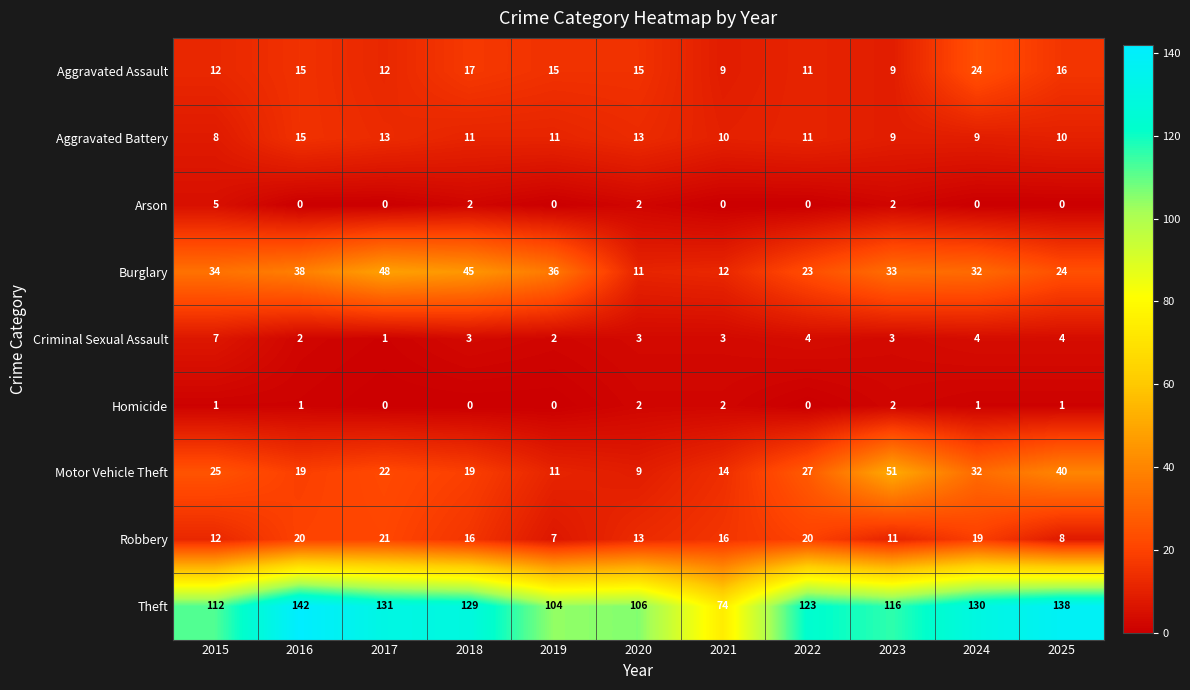

Which series changed the most between 2021 and 2022?

Theft